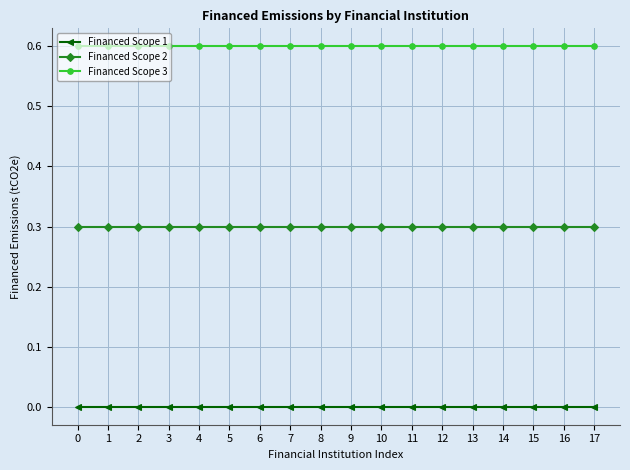

Which series has the largest total across all categories?

Financed Scope 3